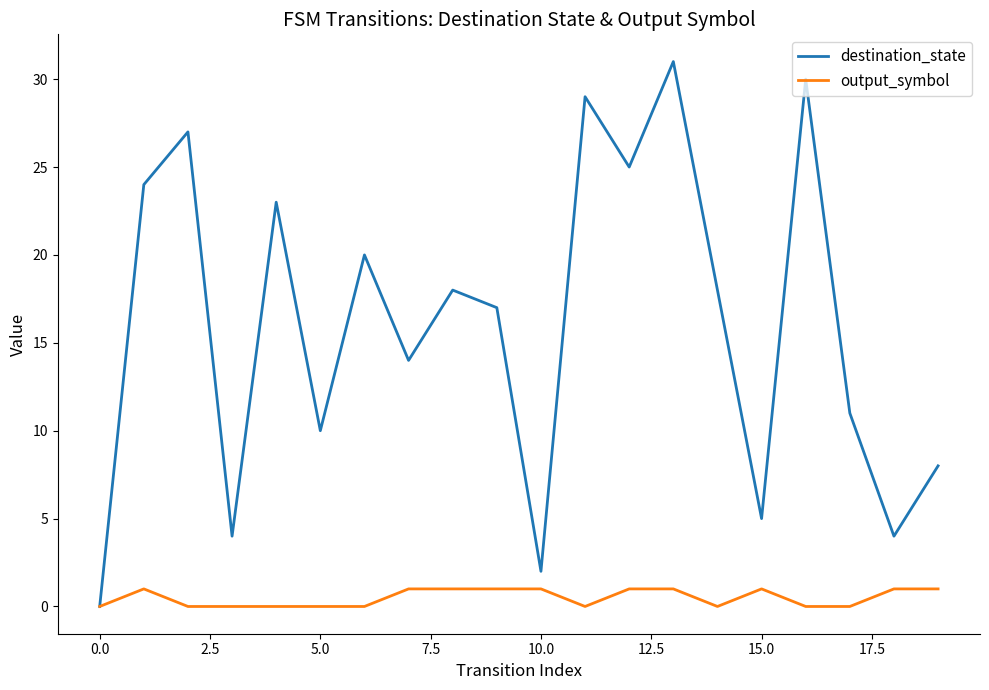

Which series has the largest total across all categories?

destination_state